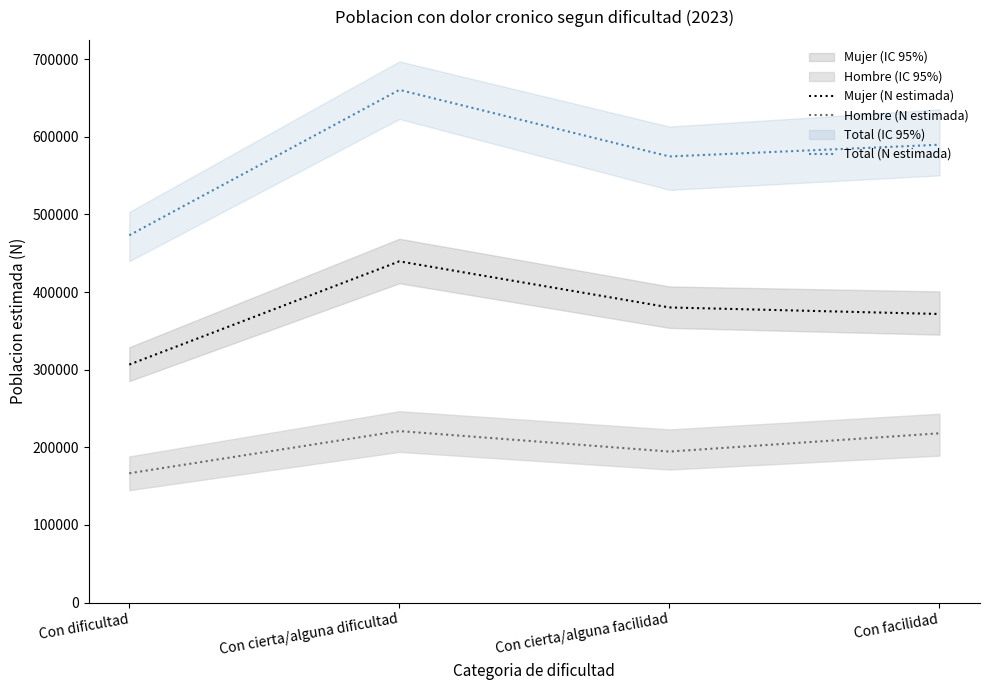

Does the chart display data point markers on the line(s)?

No